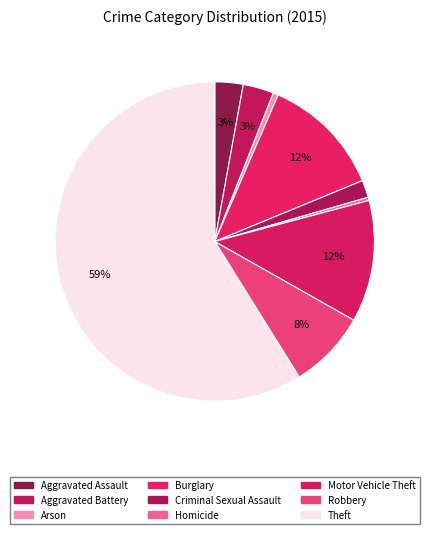

What percentage do Homicide and Theft together represent?

59.2%